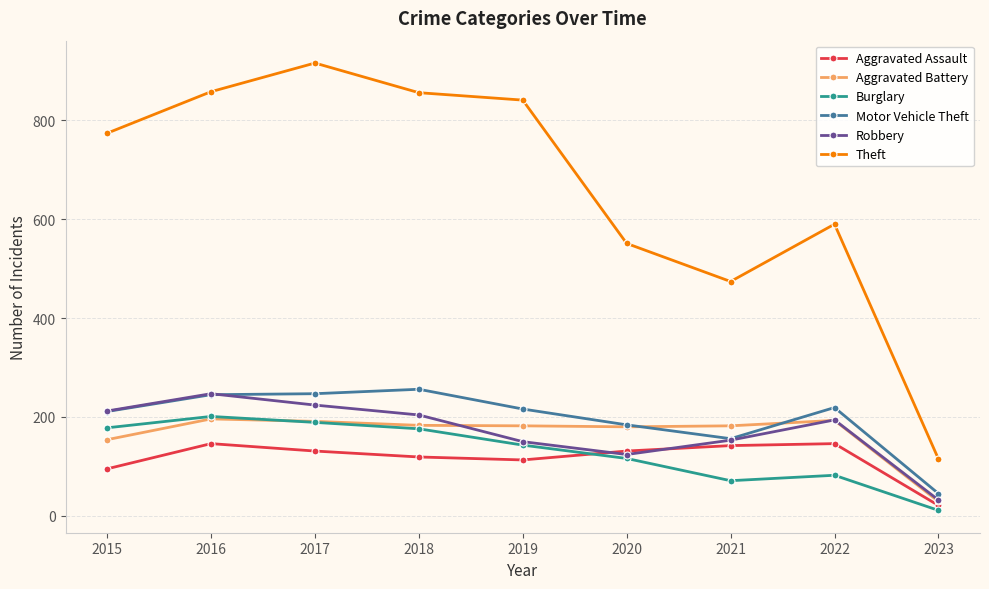

How many interior local valleys does the Theft series have?

1